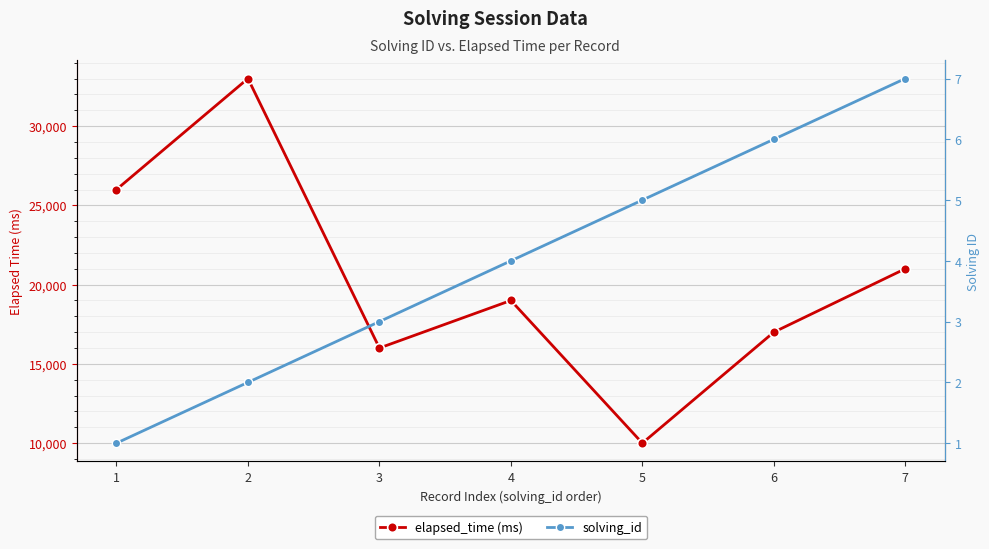

What is the smallest value displayed?

1